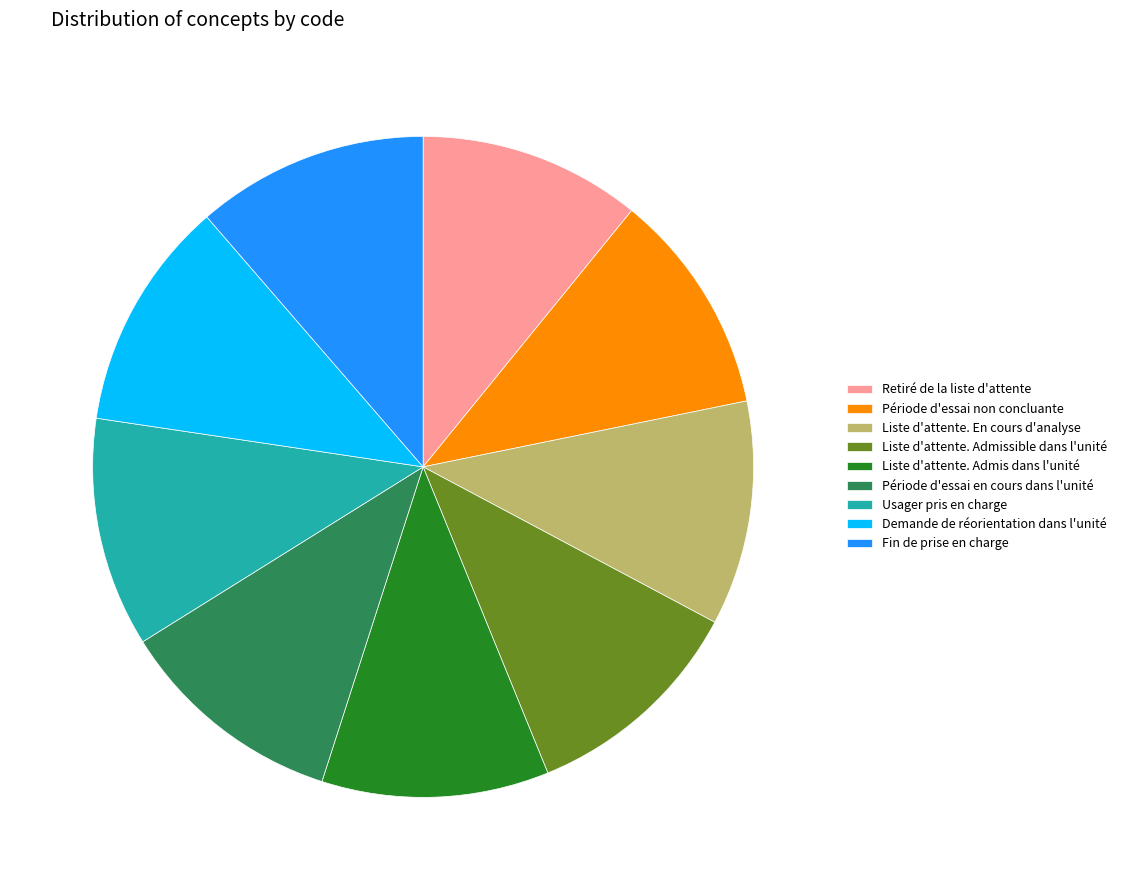

Approximately how many times larger is the value at Période d'essai en cours dans l'unité compared to Fin de prise en charge?

1.0